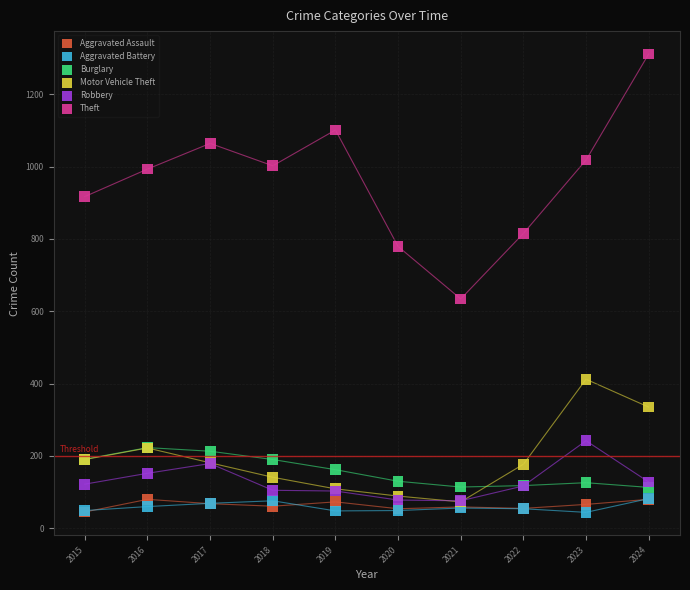

Across all series, what Y value is closest to 677?

634